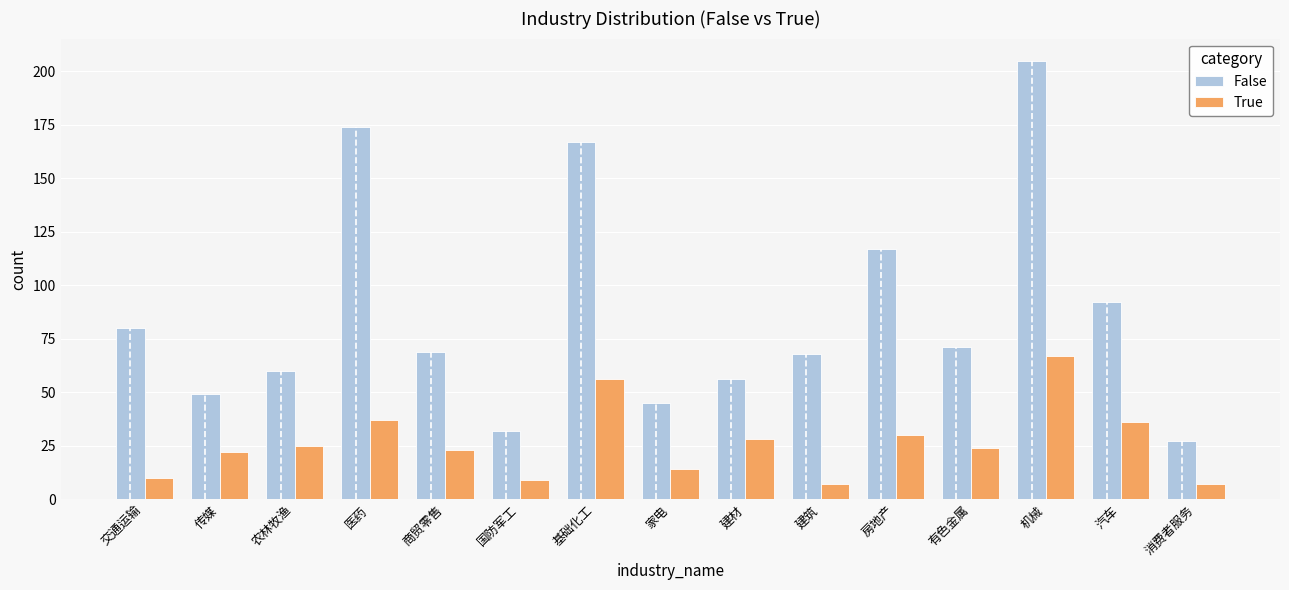

Which has a higher value, 消费者服务 or 建材?

建材